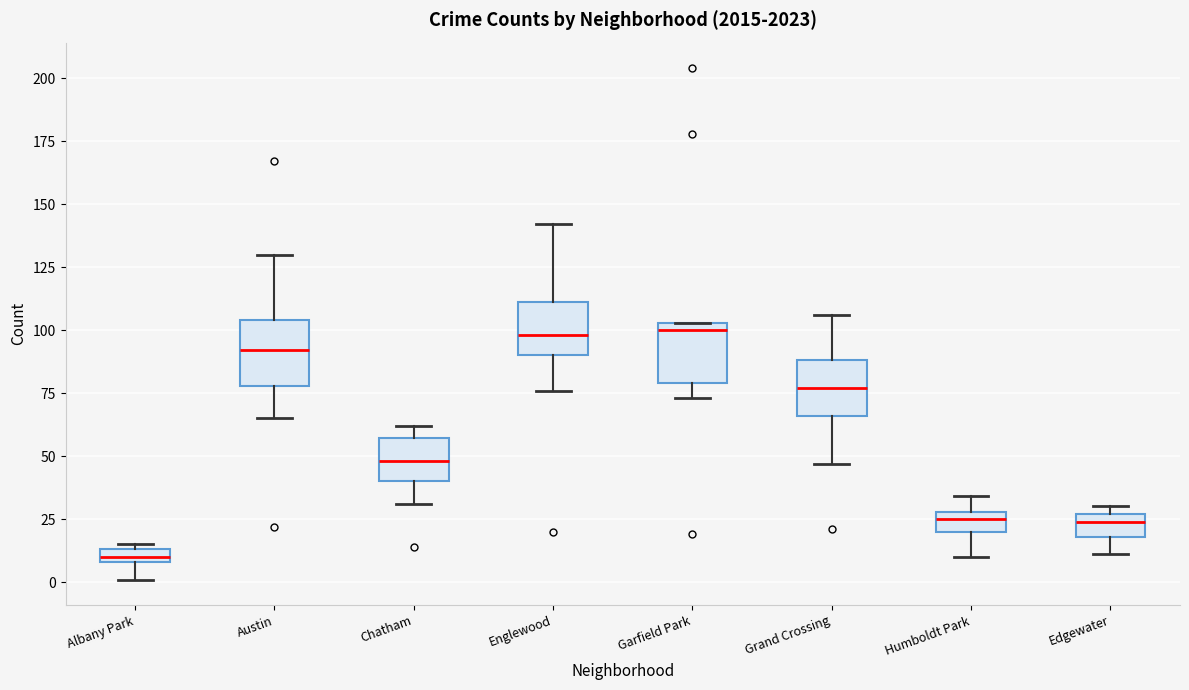

Where is the upper edge of the box for Chatham on the y-axis? The values are not printed on the chart, so give them approximately, as read against the axis.

55